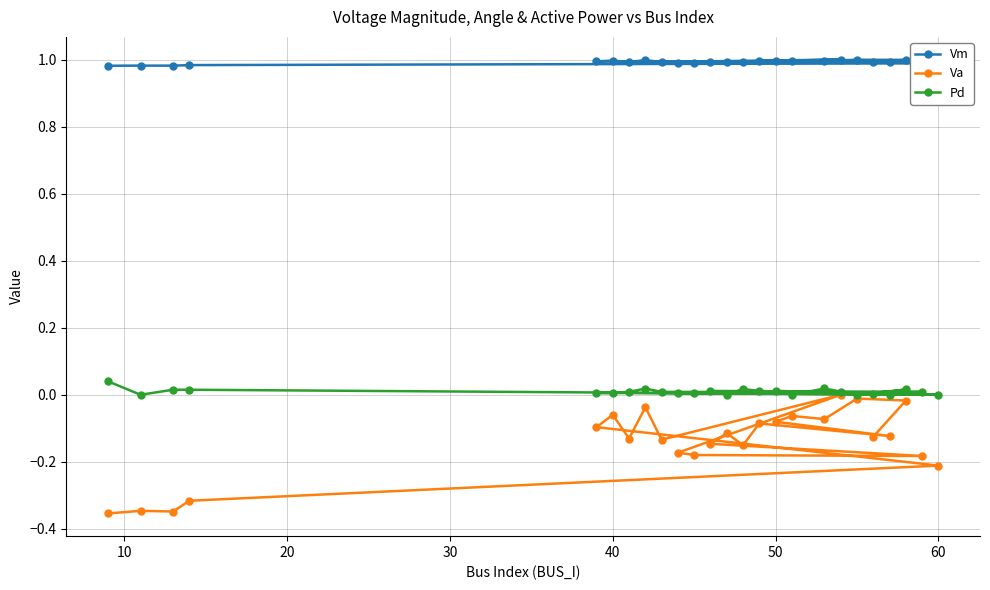

True or false: Va and Pd cross at least once.

False